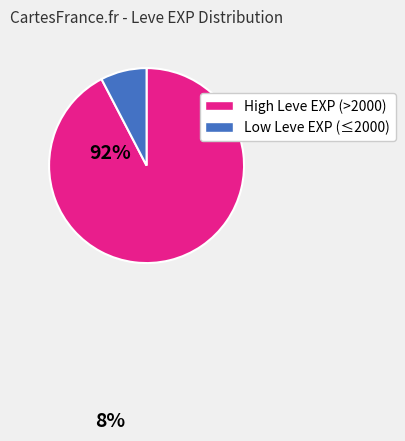

Count the number of slices in the pie.

2